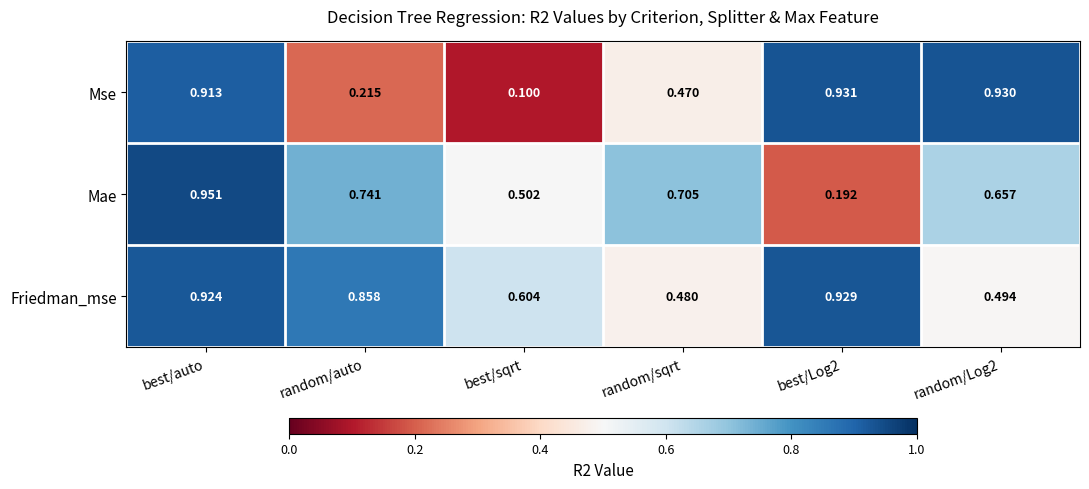

Which series changed the most between best/auto and random/Log2?

Friedman_mse